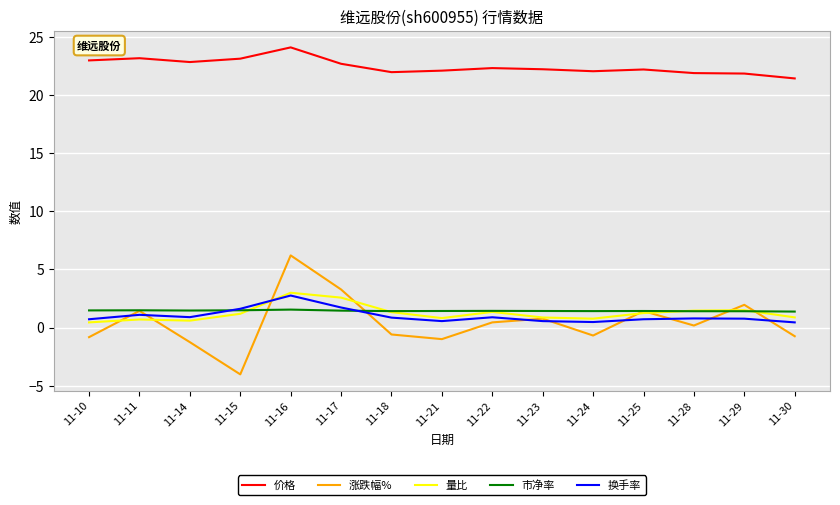

Which series has the largest range (max minus min)?

涨跌幅%